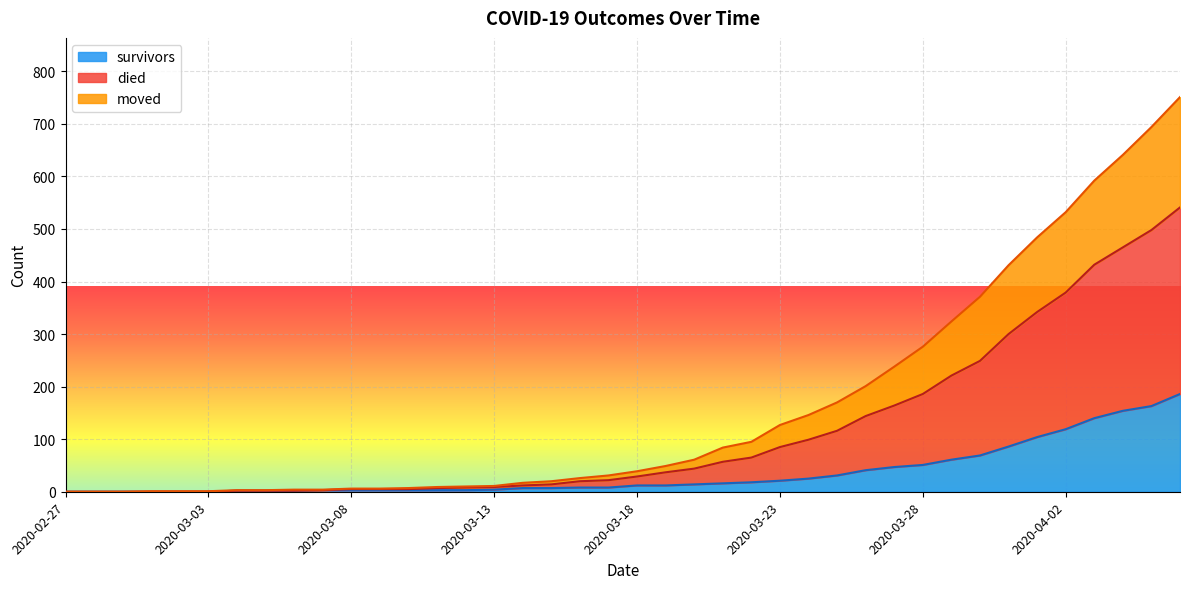

At 2020-03-19, list the series in order from smallest to largest.

survivors, moved, died